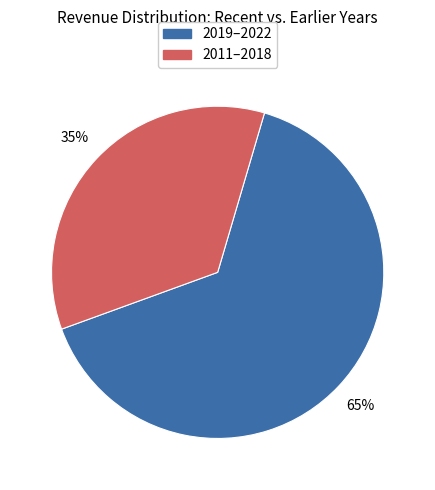

How many slices are in this pie chart?

2